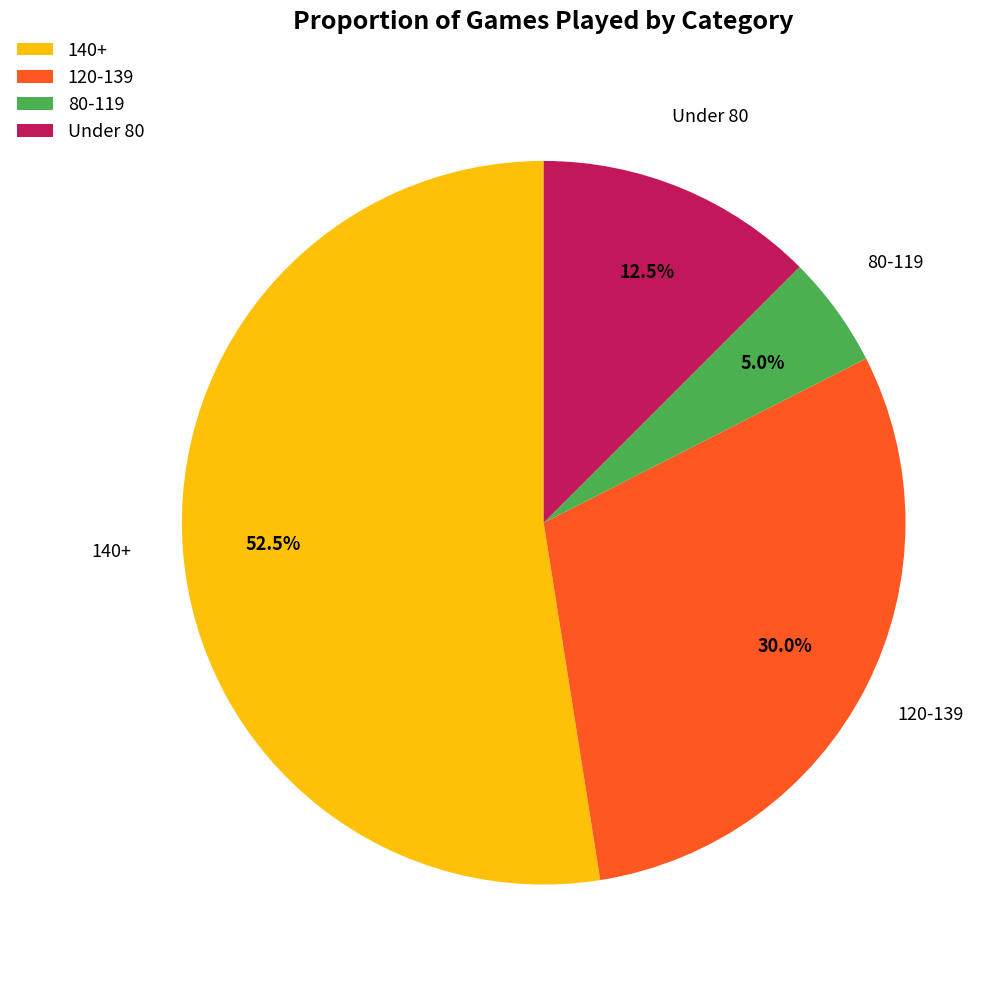

Which category has the biggest portion of the pie?

140+